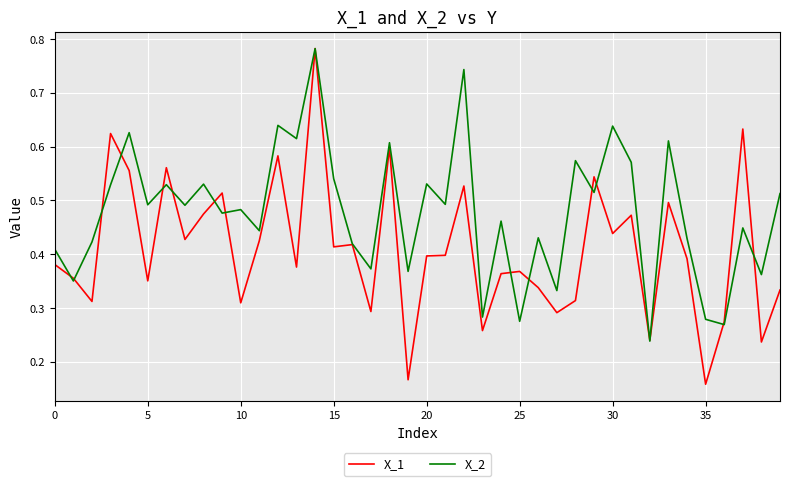

Which series has the widest spread of values?

X_1